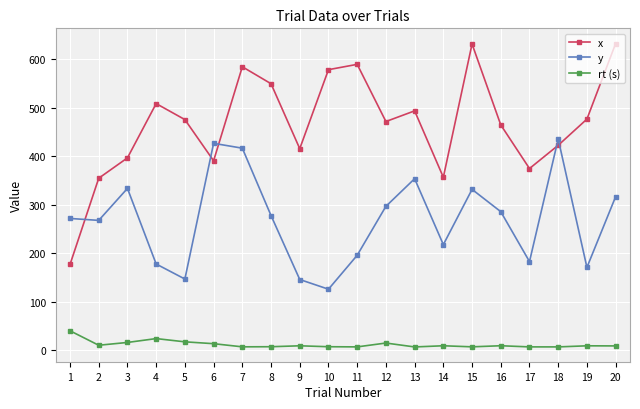

What is the approximate value of x at 9?

416.0